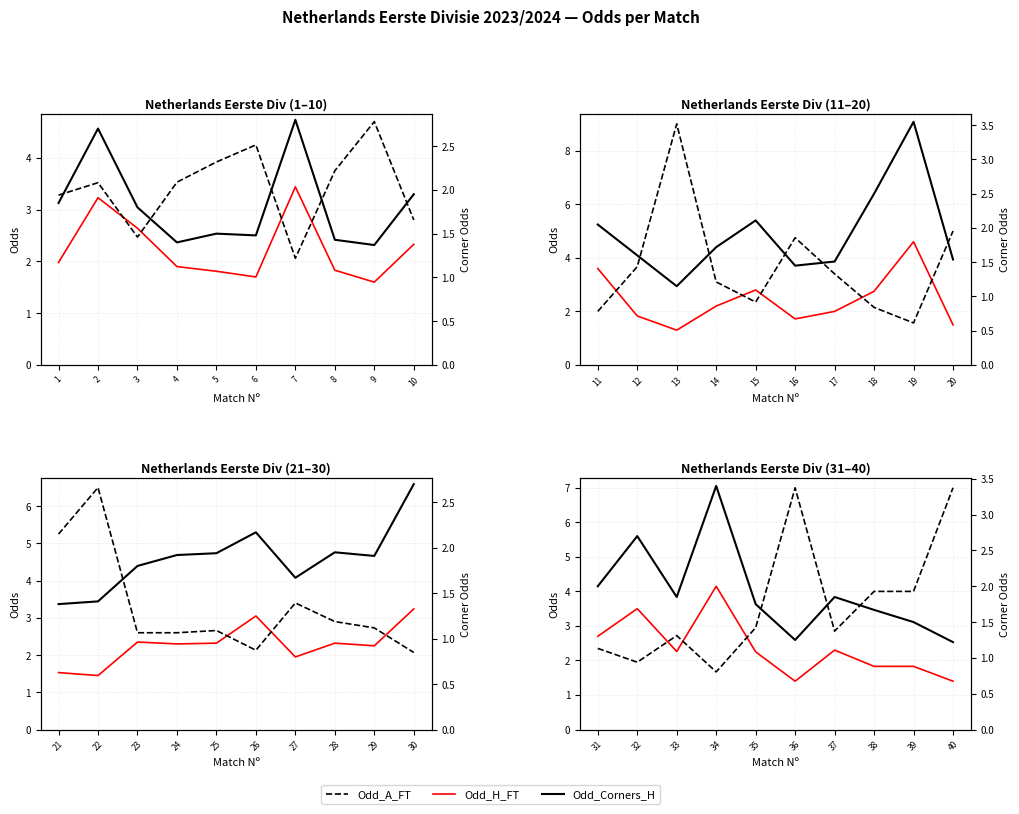

Between which two adjacent categories do Odd_A_FT and Odd_H_FT first intersect?

32 and 33